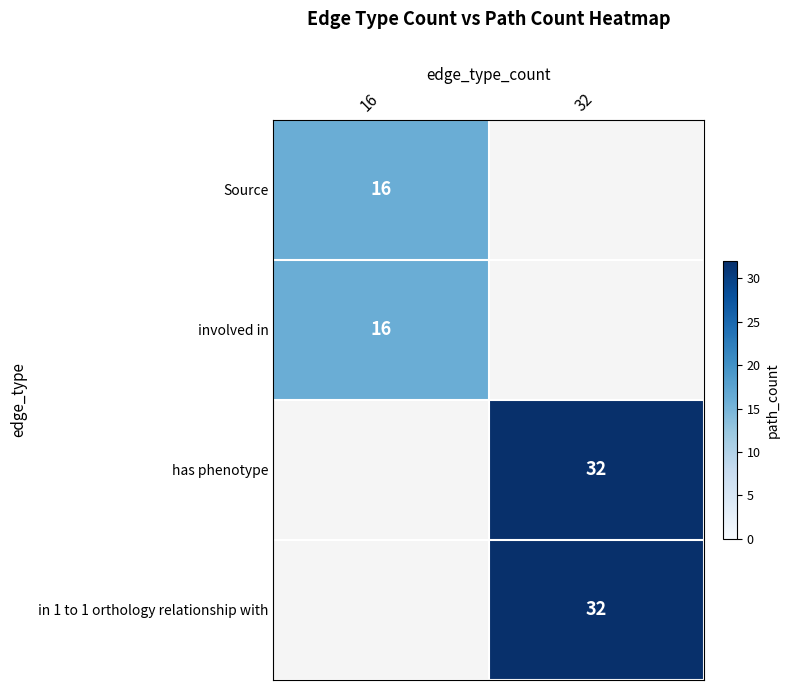

True or false: in 1 to 1 orthology relationship with has a value of 32 at 32.

True